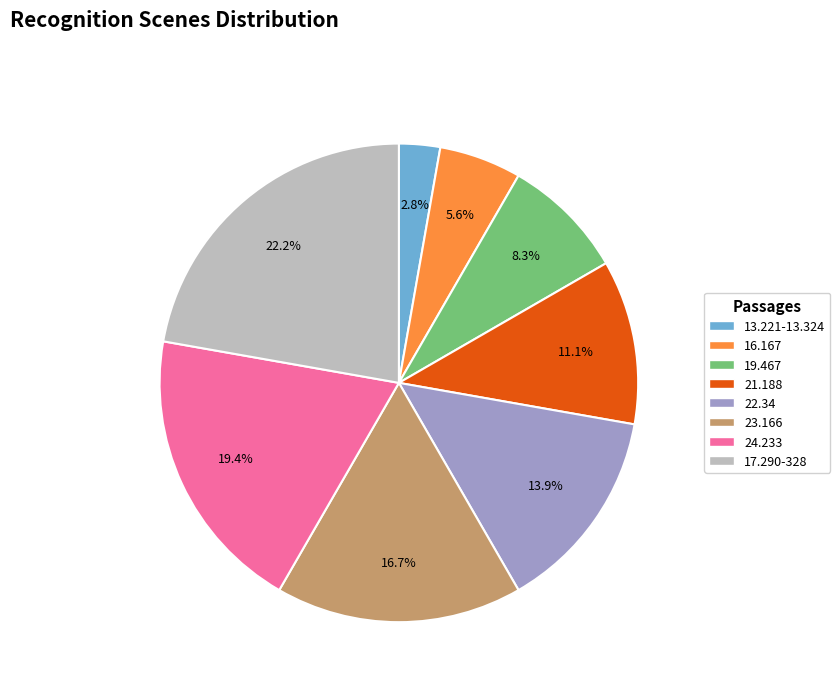

What is the smallest slice in the pie chart?

13.221-13.324